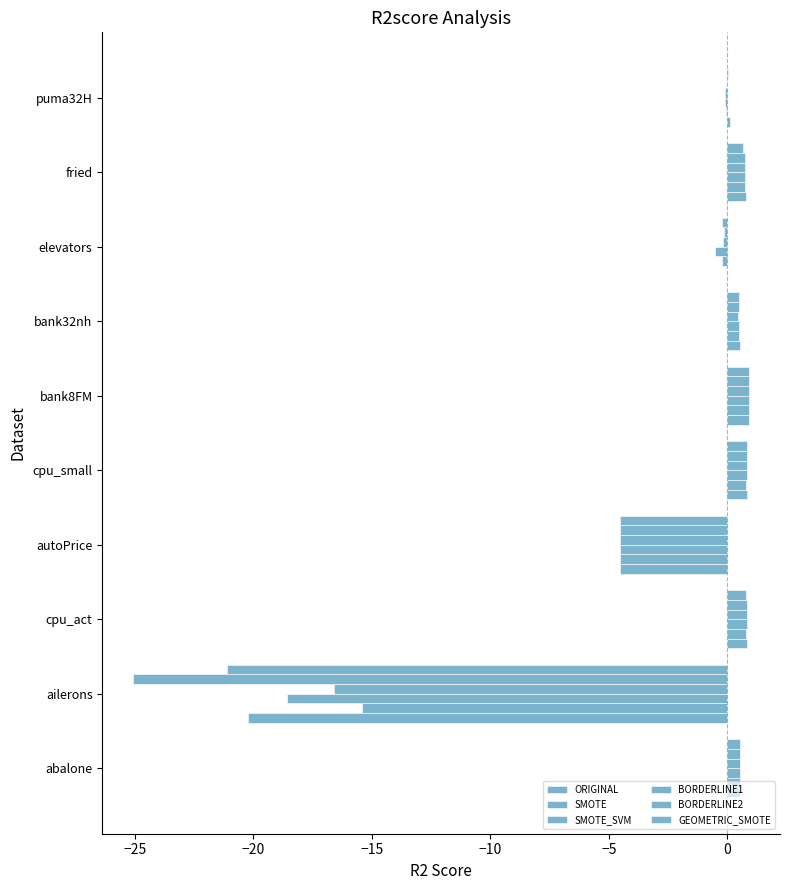

How many series are shown in this chart?

6